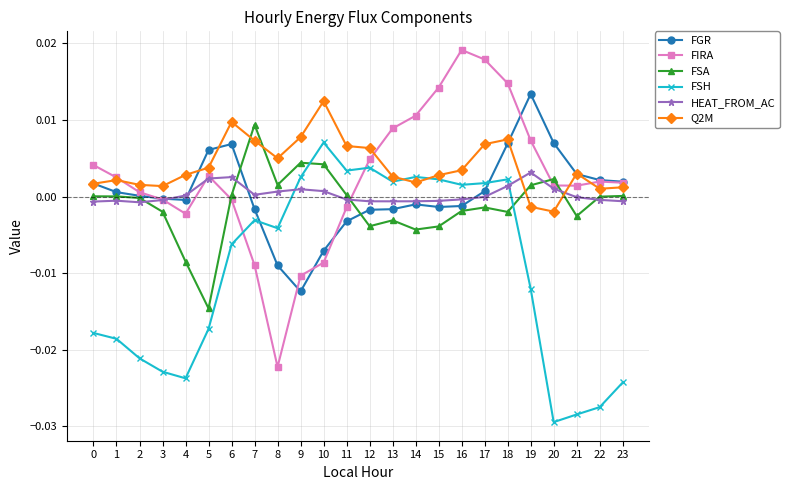

How many values in Q2M are above zero?

22